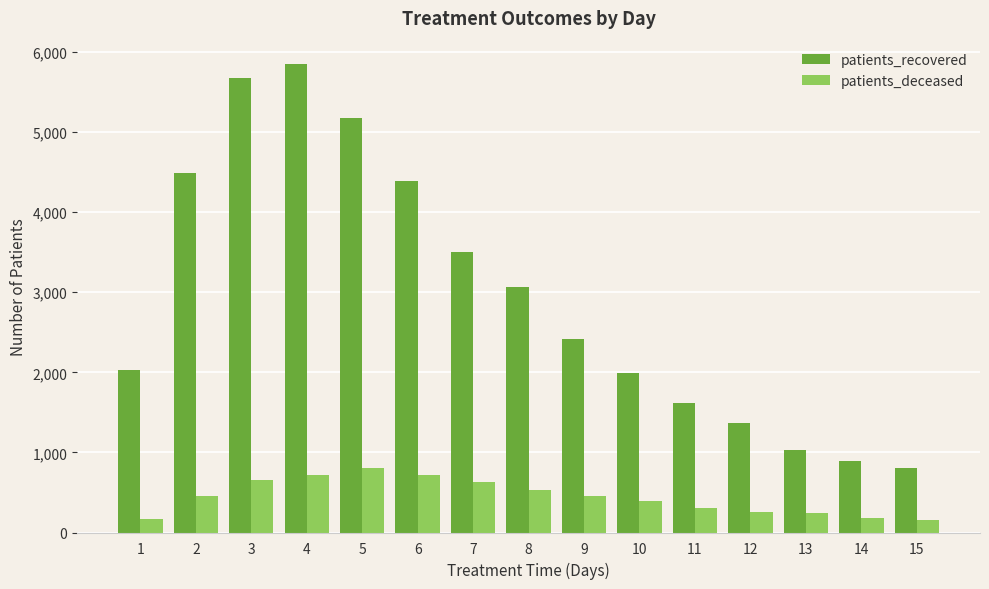

Are the bars grouped side by side (vs. stacked)?

Yes